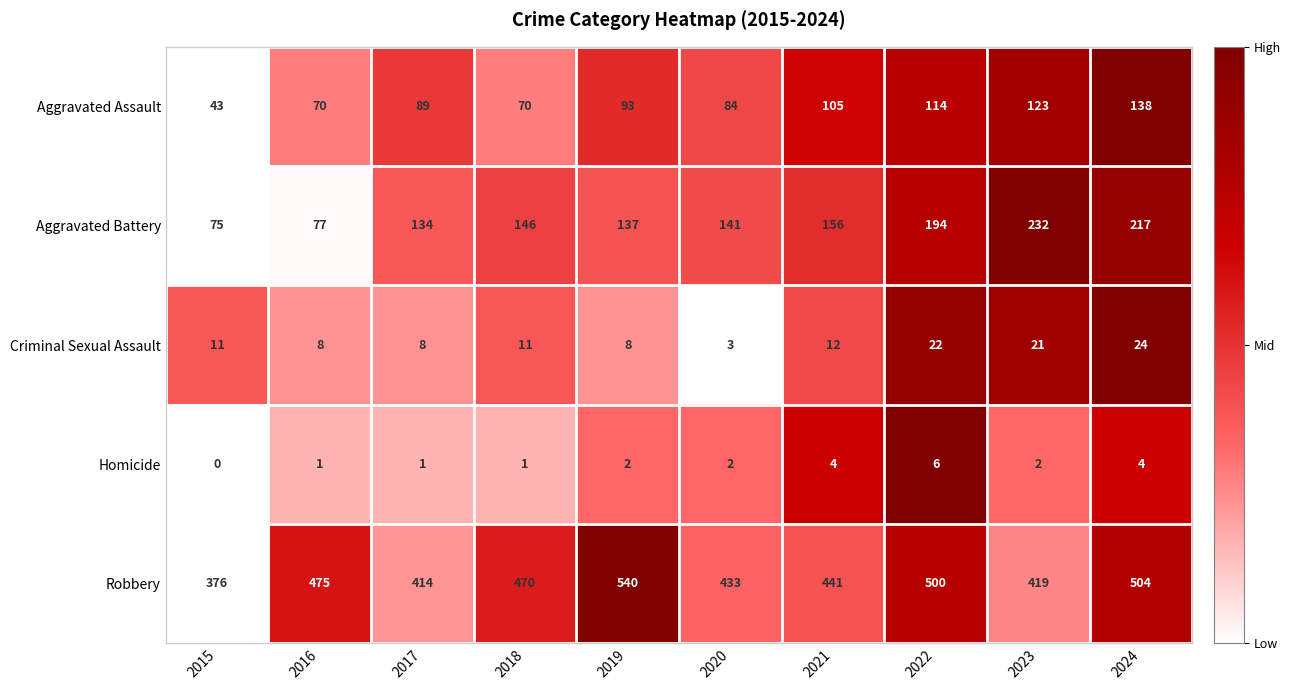

At which label does Aggravated Battery reach its minimum?

2015